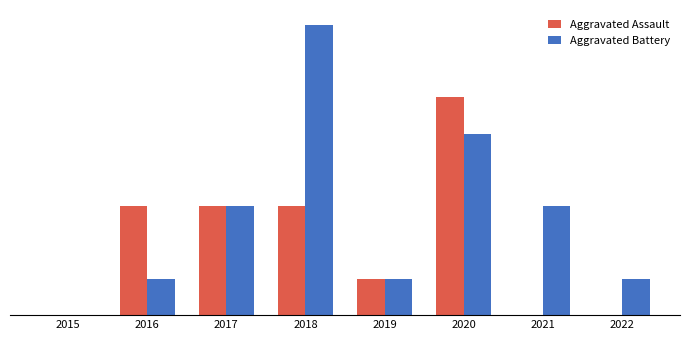

Does the chart contain stacked bars?

No